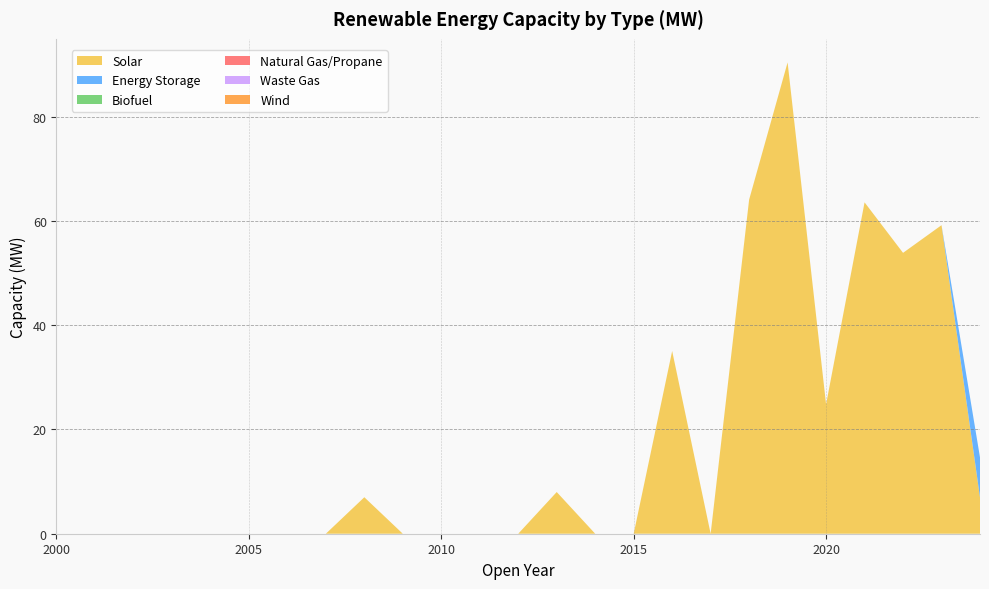

Reading left to right, list all the values displayed in this chart.

Solar: 0.0	0.0	0.0	0.0	0.0	0.0	0.0	0.0	7.0	0.0	0.0	0.0	0.0	8.0	0.0	0.0	35.1	0.0	64.1	90.4	24.8	63.6	53.9	59.2	7.0
Energy Storage: 0.0	0.0	0.0	0.0	0.0	0.0	0.0	0.0	0.0	0.0	0.0	0.0	0.0	0.0	0.0	0.0	0.0	0.0	0.0	0.0	0.0	0.0	0.0	0.0	7.7
Biofuel: 0.0	0.0	0.0	0.0	0.0	0.0	0.0	0.0	0.0	0.0	0.0	0.0	0.0	0.0	0.0	0.0	0.0	0.0	0.0	0.0	0.0	0.0	0.0	0.0	0.0
Natural Gas/Propane: 0.0	0.0	0.0	0.0	0.0	0.0	0.0	0.0	0.0	0.0	0.0	0.0	0.0	0.0	0.0	0.0	0.0	0.0	0.0	0.0	0.0	0.0	0.0	0.0	0.0
Waste Gas: 0.0	0.0	0.0	0.0	0.0	0.0	0.0	0.0	0.0	0.0	0.0	0.0	0.0	0.0	0.0	0.0	0.0	0.0	0.0	0.0	0.0	0.0	0.0	0.0	0.0
Wind: 0.0	0.0	0.0	0.0	0.0	0.0	0.0	0.0	0.0	0.0	0.0	0.0	0.0	0.0	0.0	0.0	0.0	0.0	0.0	0.0	0.0	0.0	0.0	0.0	0.0